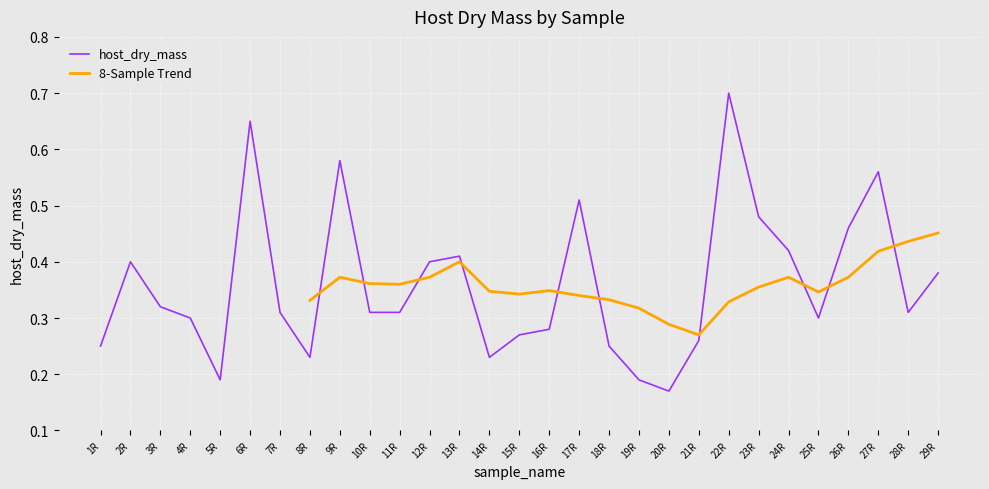

What is the change in value from 6R to 7R?

-0.3